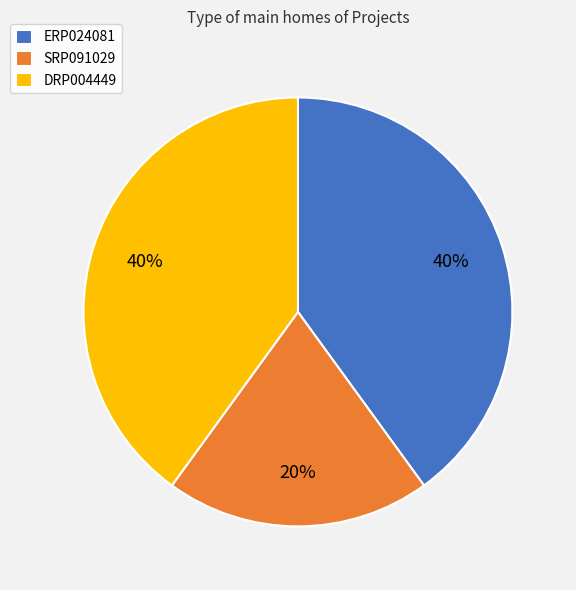

What is the ratio of the value at DRP004449 to the value at ERP024081?

1.0